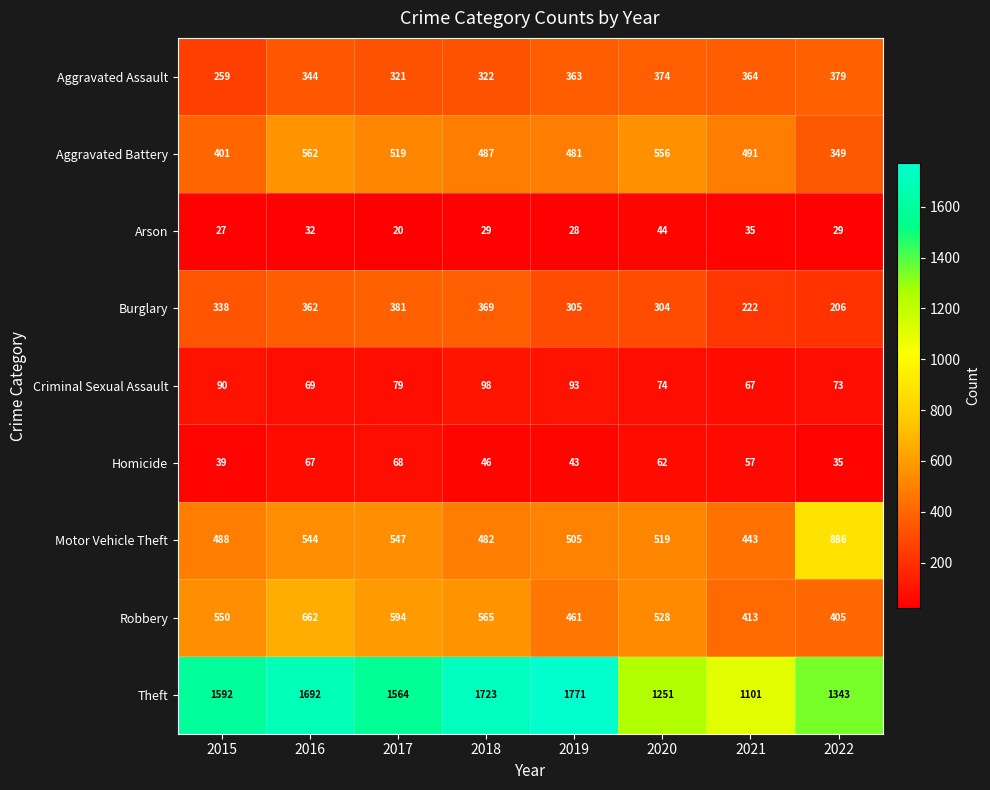

Which category has the highest value across all series?

2019